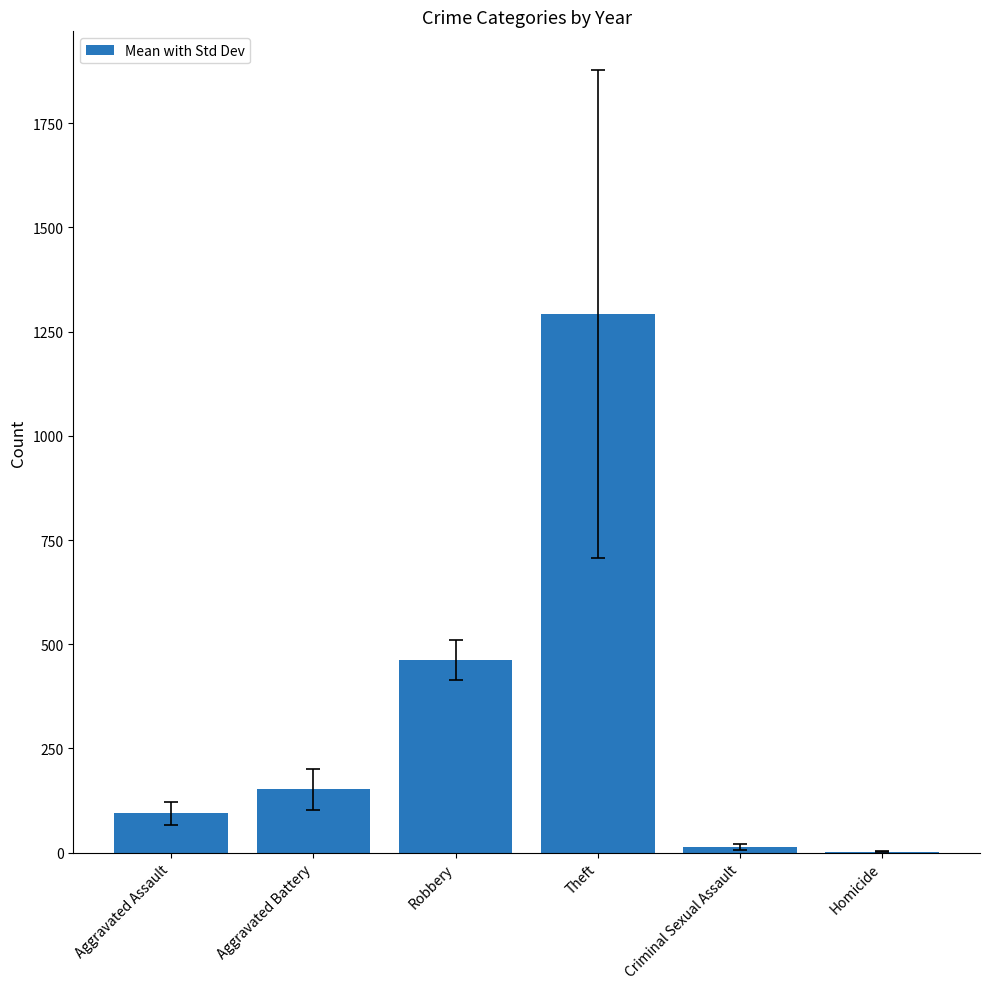

Reading left to right, list all the values displayed in this chart.

94.5	151.9	462.2	1292.3	13.1	2.3